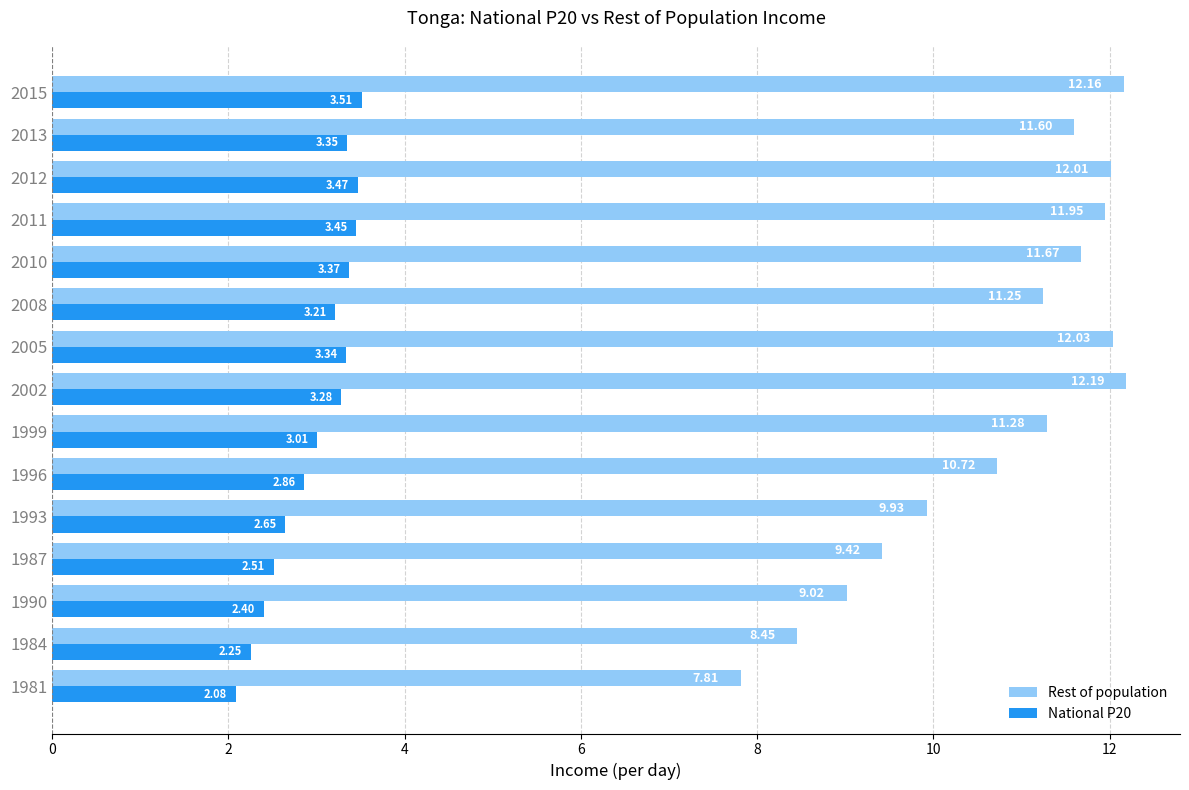

What is the average value of the Rest of population series?

10.8